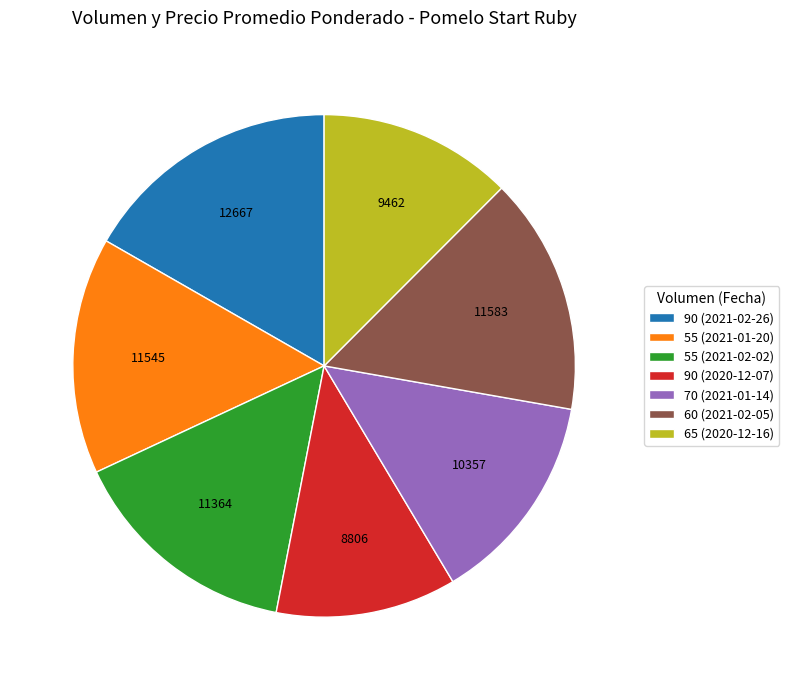

Is there a majority slice in this chart?

No